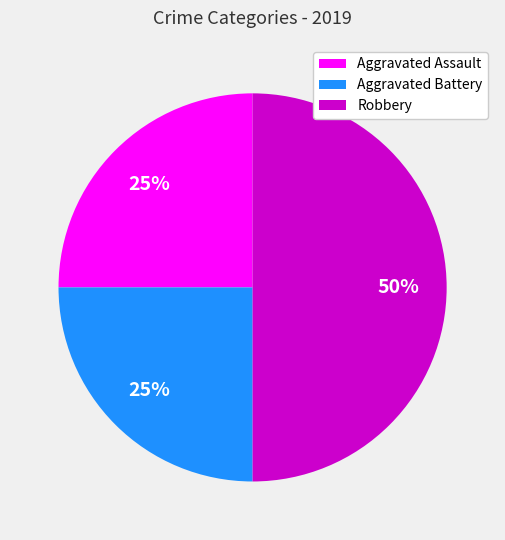

True or false: Aggravated Battery accounts for 25% of the total.

True